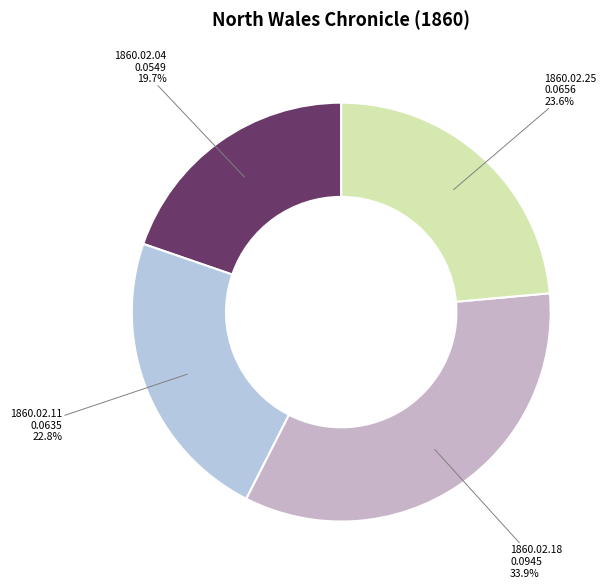

Rank the categories by value from lowest to highest.

1860.02.04, 1860.02.11, 1860.02.25, 1860.02.18